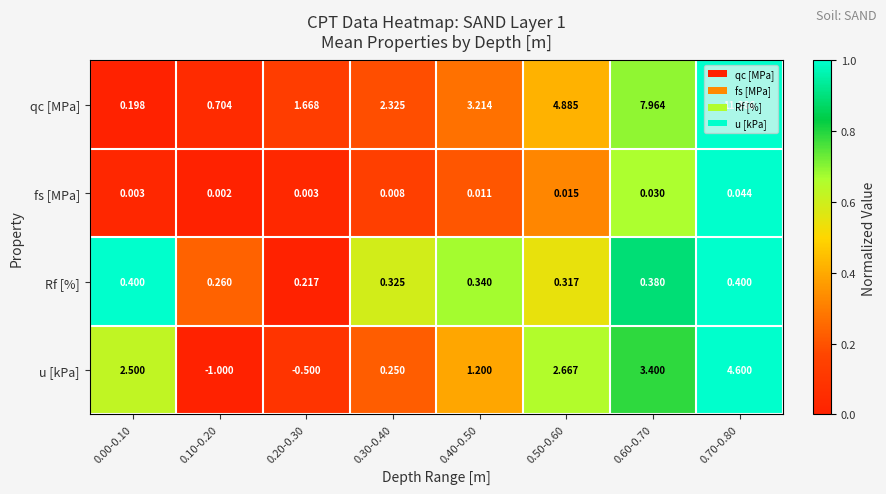

Between 0.10-0.20 and 0.50-0.60, which series saw the biggest shift?

qc [MPa]